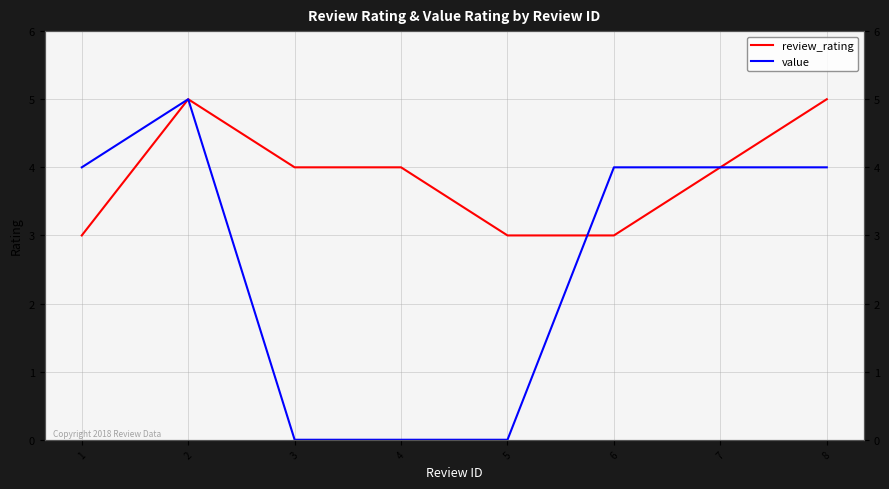

True or false: value has more than 2 interior local peaks.

False